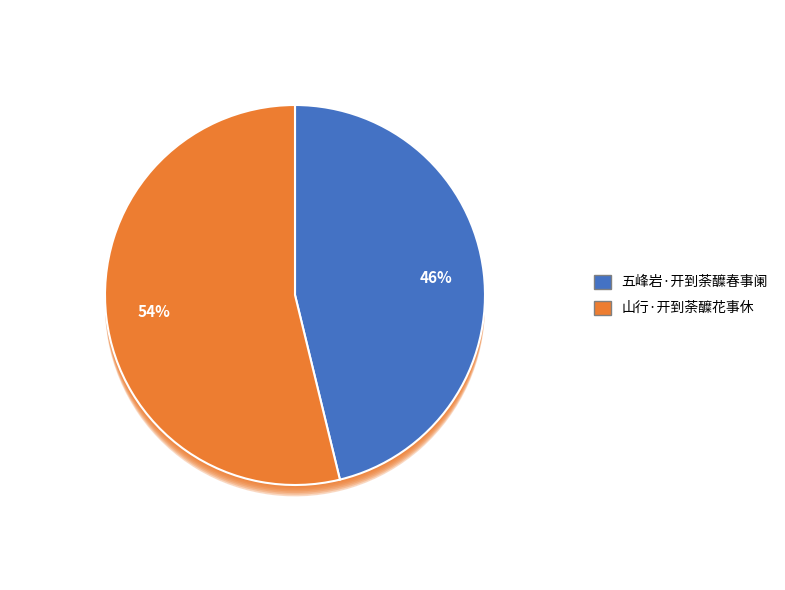

How many segments does this pie chart have?

2